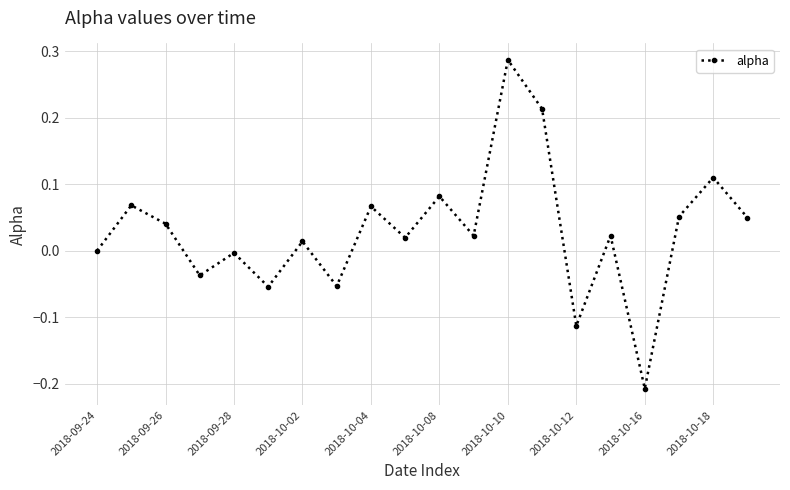

How many interior local valleys (lower than both neighbors) does the data have?

7